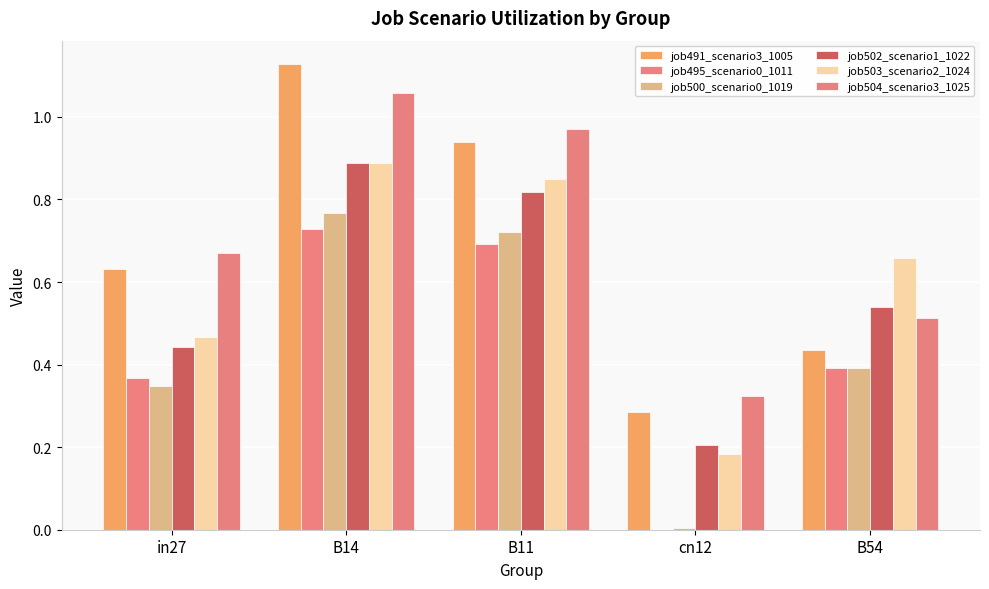

Rank the series by their maximum value, from highest to lowest.

job491_scenario3_1005, job504_scenario3_1025, job502_scenario1_1022, job503_scenario2_1024, job500_scenario0_1019, job495_scenario0_1011